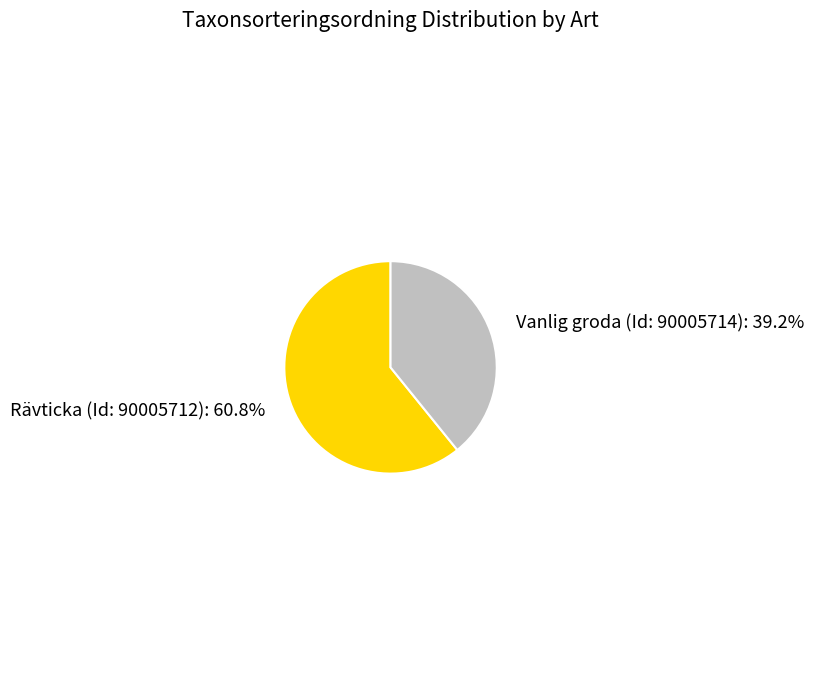

To the nearest percent, what is the combined percentage of Rävticka (Id: 90005712) and Vanlig groda (Id: 90005714)?

100%